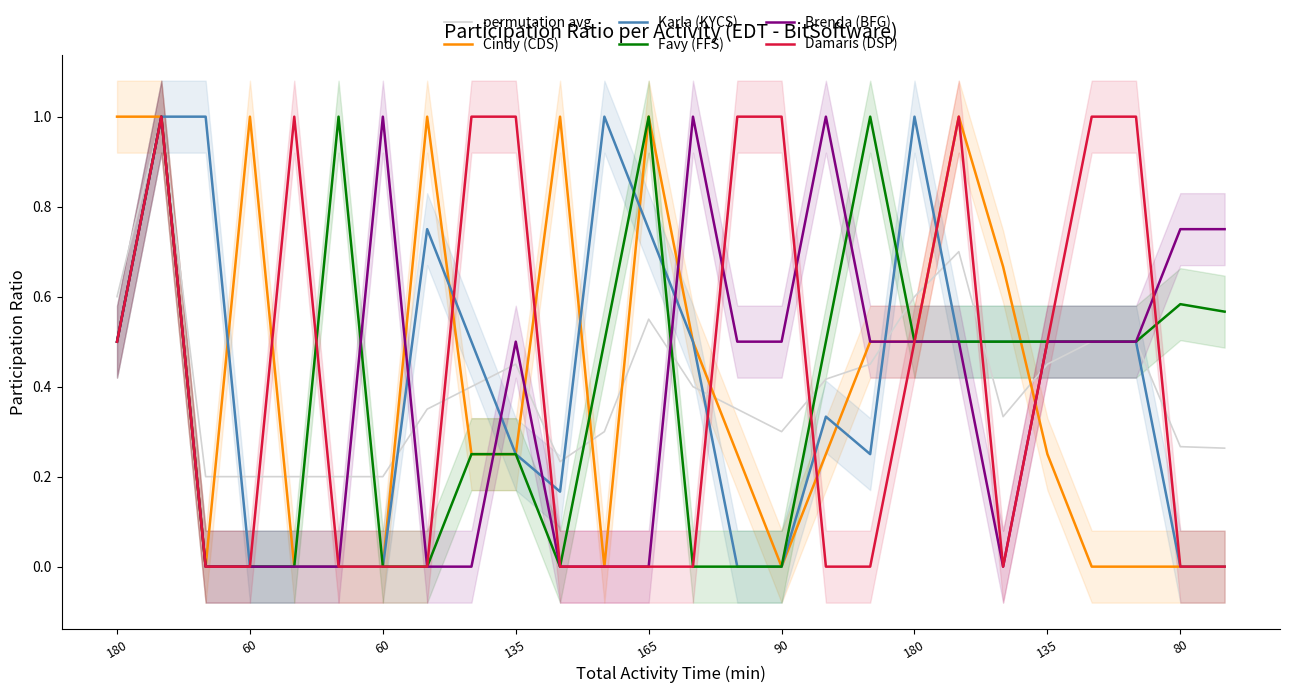

Does the chart have visible grid lines?

No